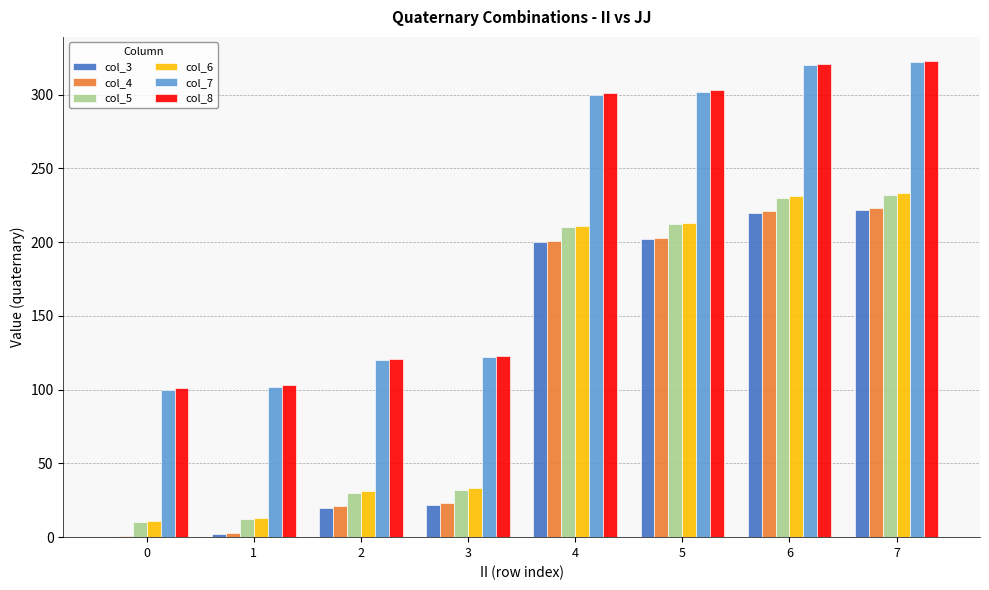

Reading right to left, transcribe all the data shown in this chart.

col_3: 7=222	6=220	5=202	4=200	3=22	2=20	1=2	0=0
col_4: 7=223	6=221	5=203	4=201	3=23	2=21	1=3	0=1
col_5: 7=232	6=230	5=212	4=210	3=32	2=30	1=12	0=10
col_6: 7=233	6=231	5=213	4=211	3=33	2=31	1=13	0=11
col_7: 7=322	6=320	5=302	4=300	3=122	2=120	1=102	0=100
col_8: 7=323	6=321	5=303	4=301	3=123	2=121	1=103	0=101